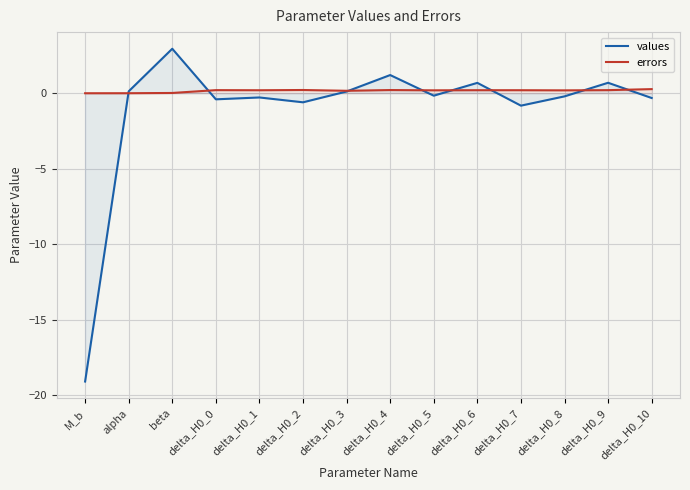

How many distinct data groups are displayed?

2